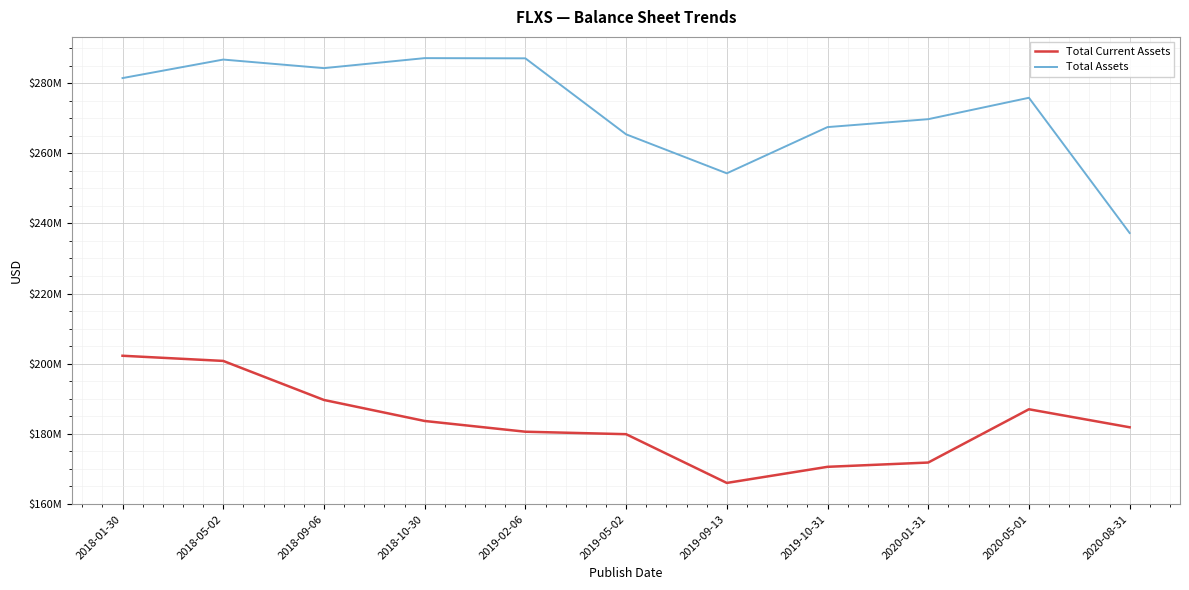

Is this an area chart (filled region under the line)?

No